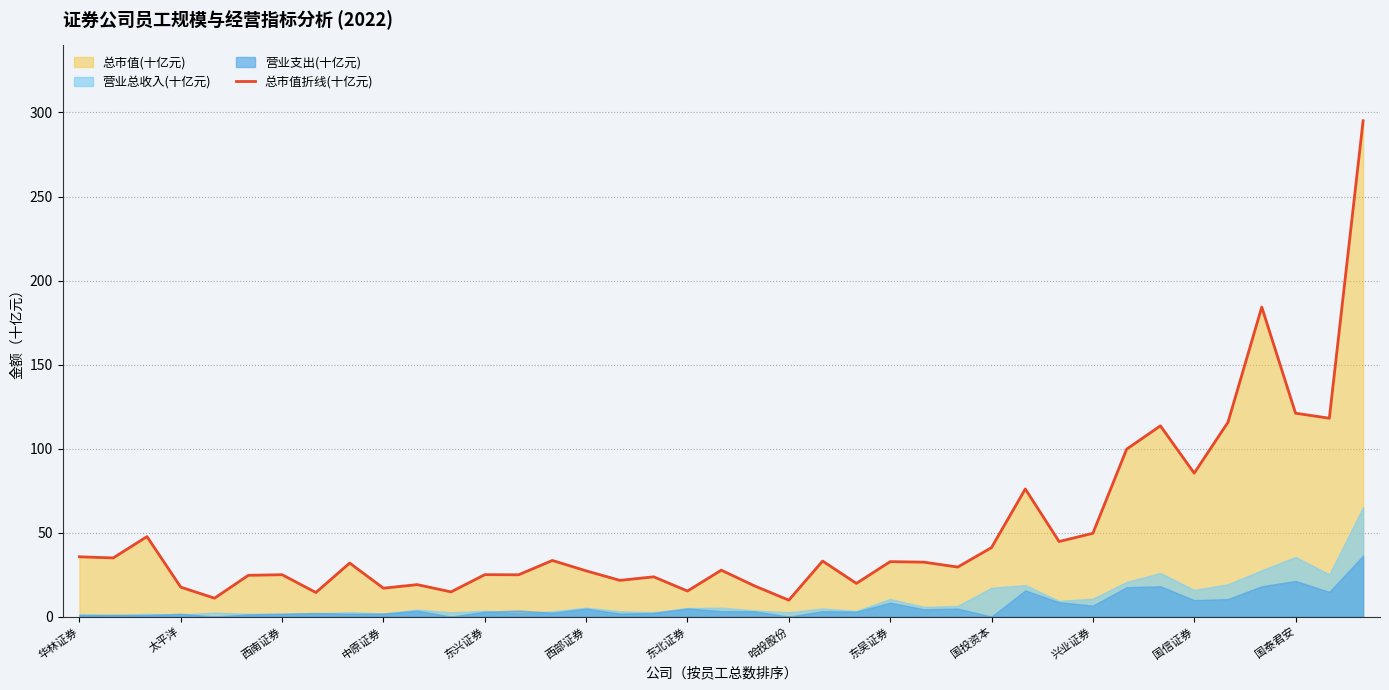

What is the maximum value for 总市值折线(十亿元)?

295.1